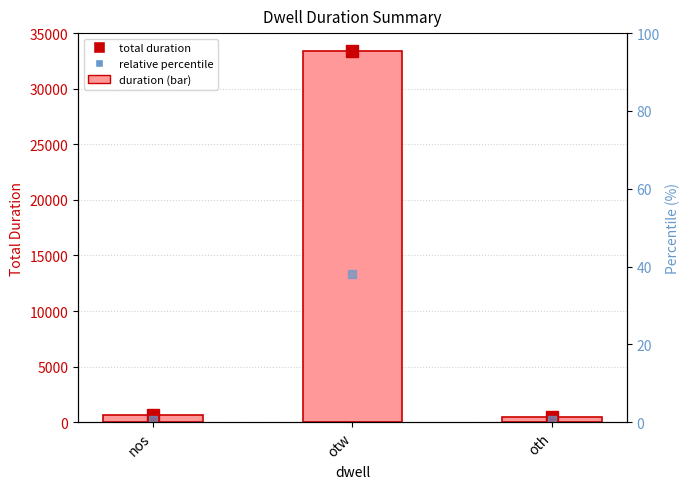

The value at nos is 611. True or false?

True